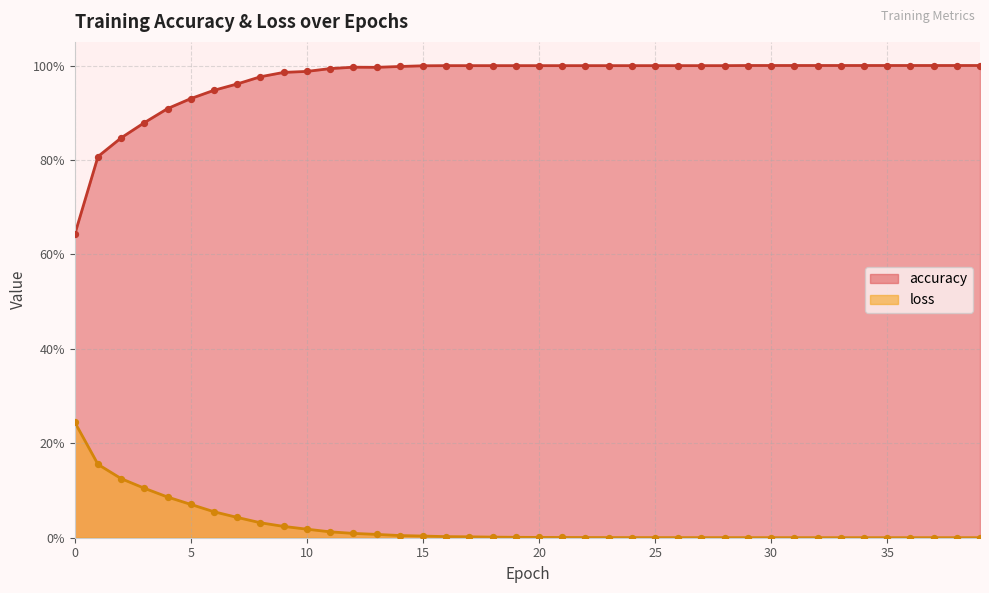

Which series has the largest total across all categories?

accuracy